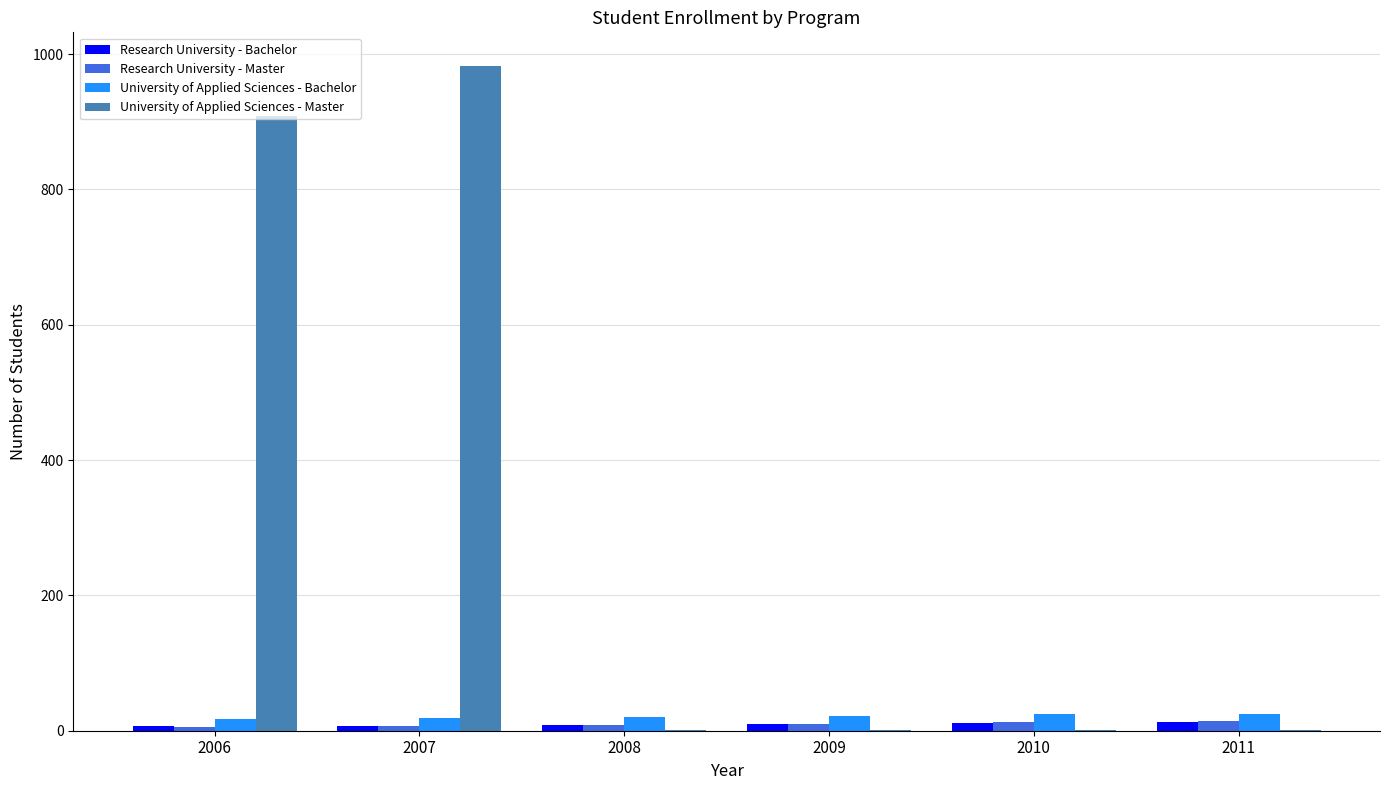

What is the greatest value displayed?

983.0